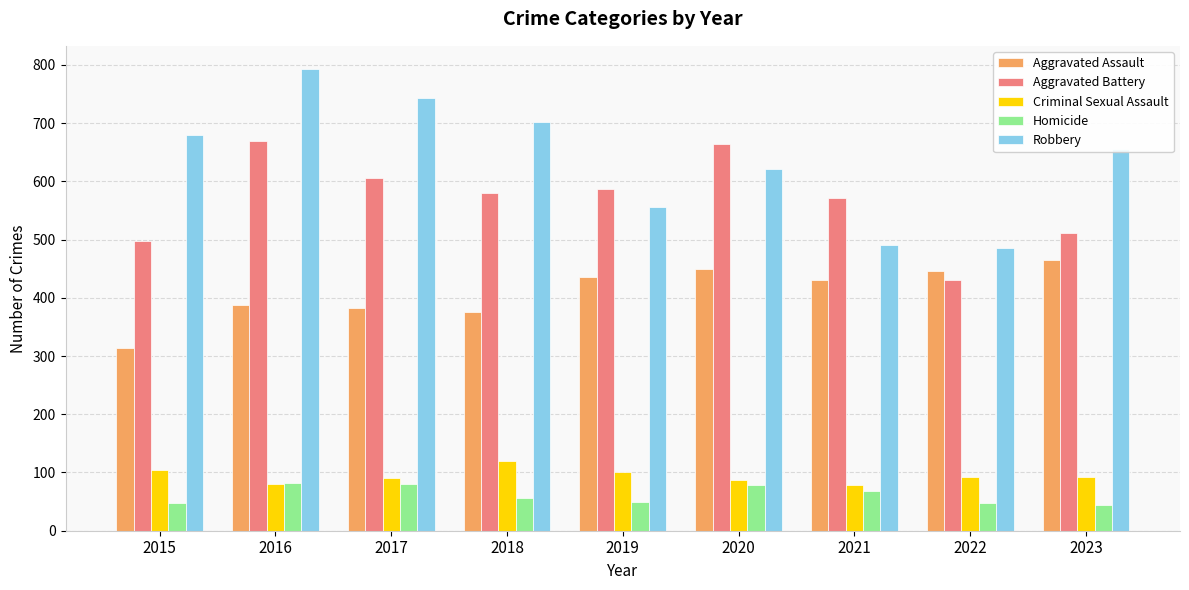

At which category is the sum across all series the highest?

2016